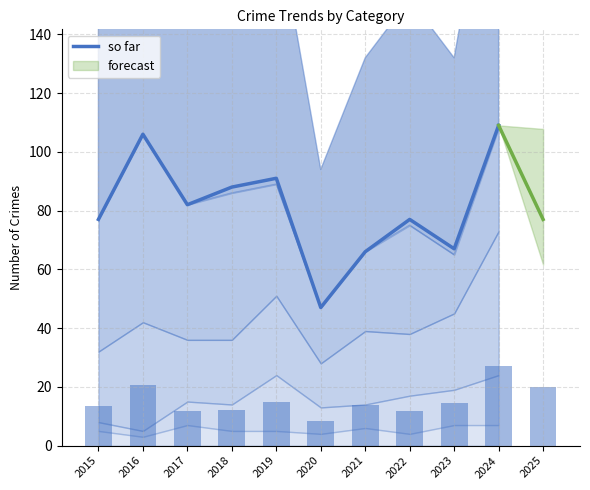

List the labels in order of value, smallest first.

2020, 2021, 2023, 2015, 2022, 2017, 2018, 2019, 2016, 2024